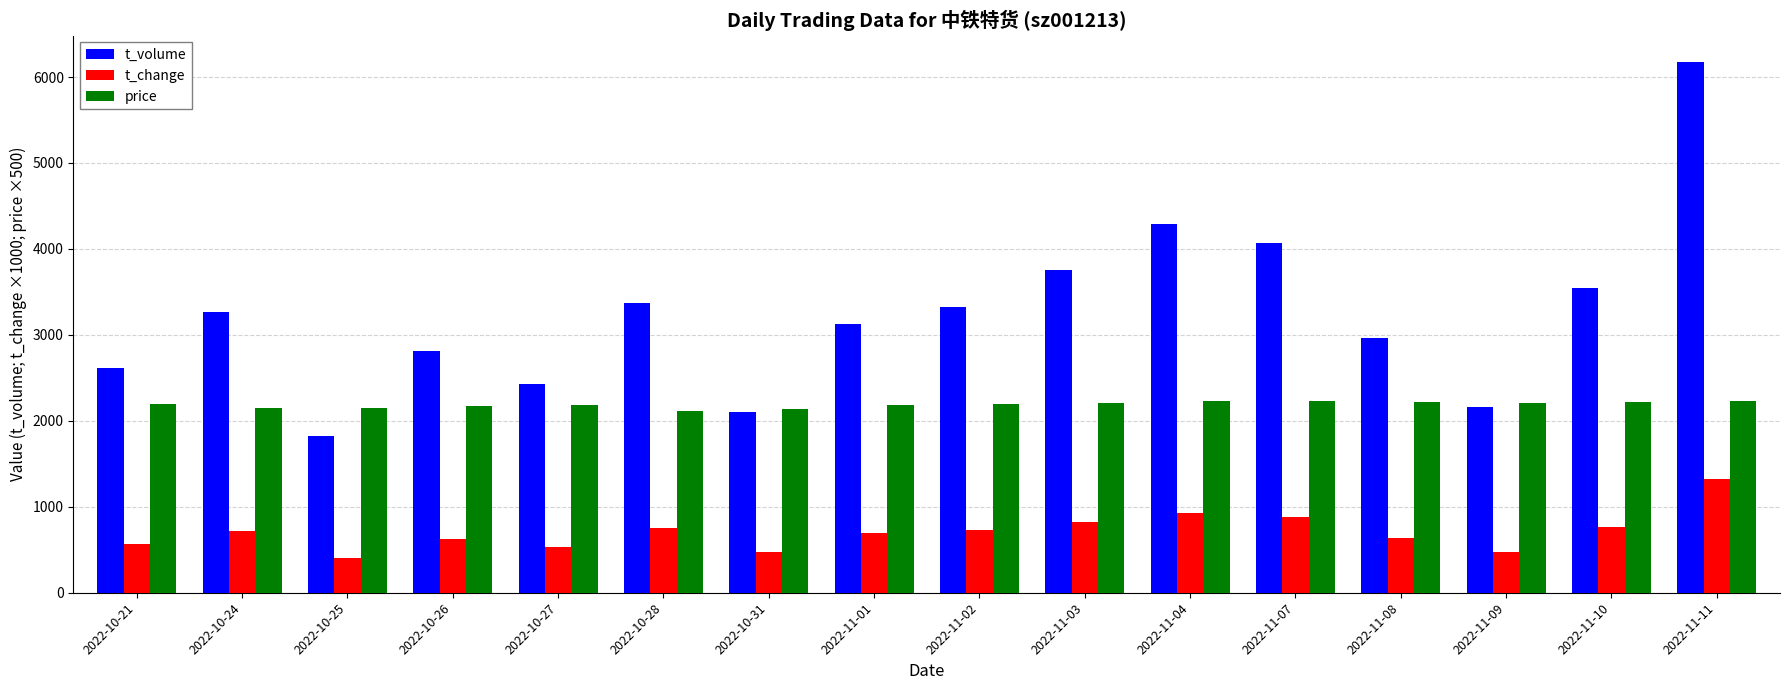

What is the highest value of the t_change series?

1320